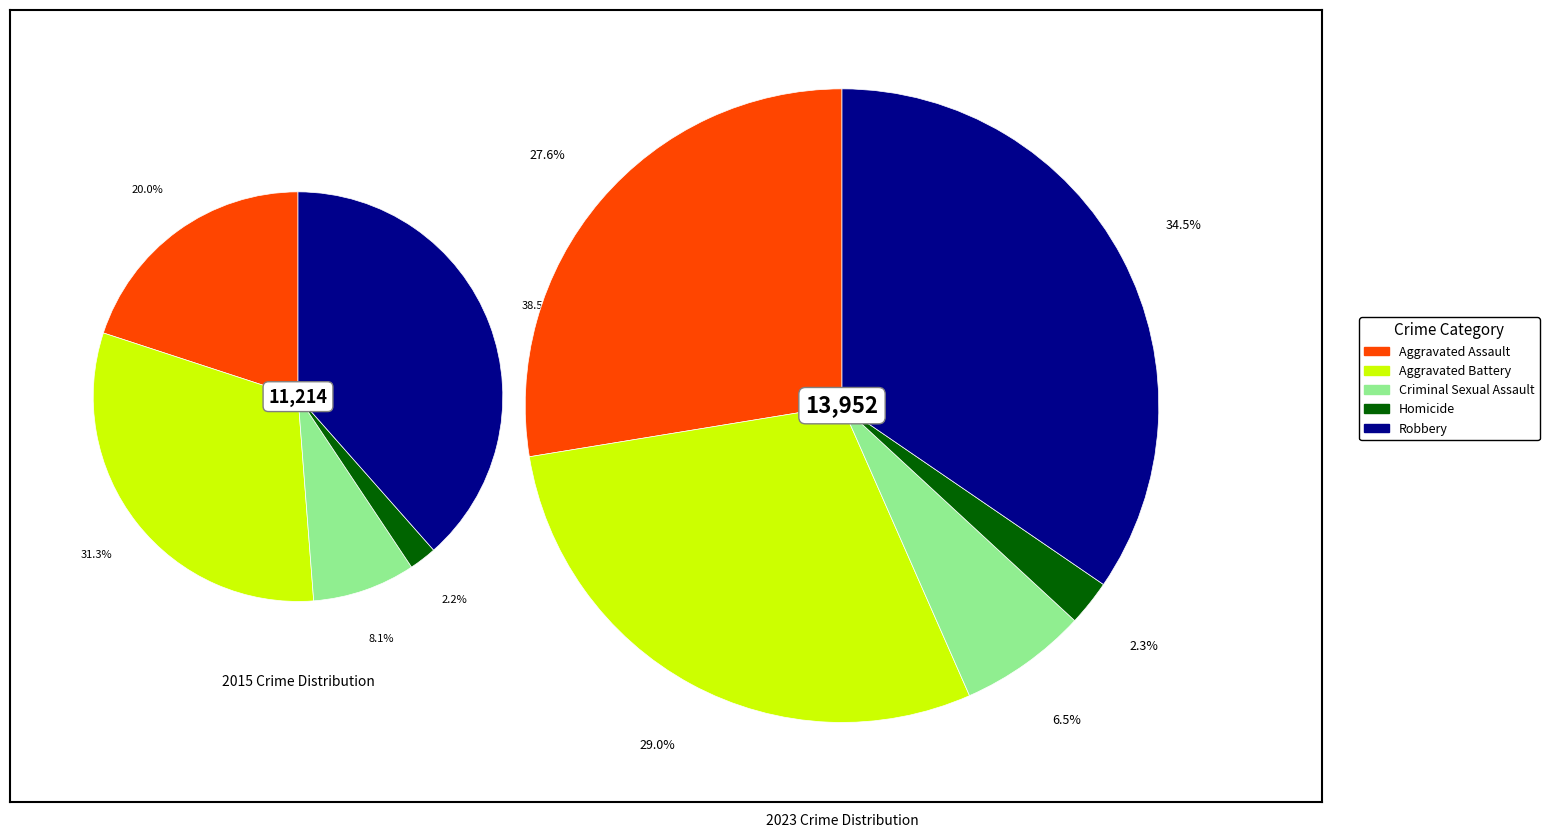

Which has a higher value, 4 or 2?

4